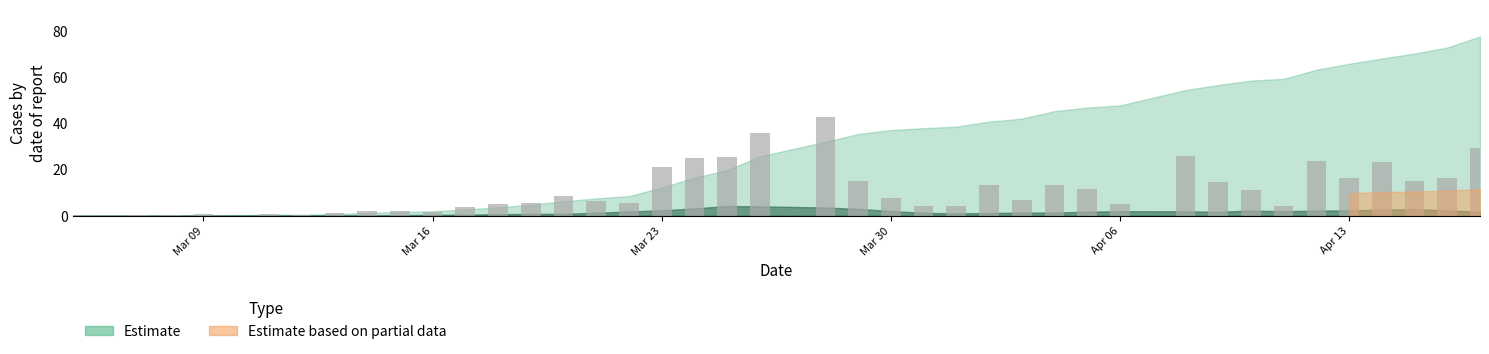

What is the greatest value displayed?

42.6